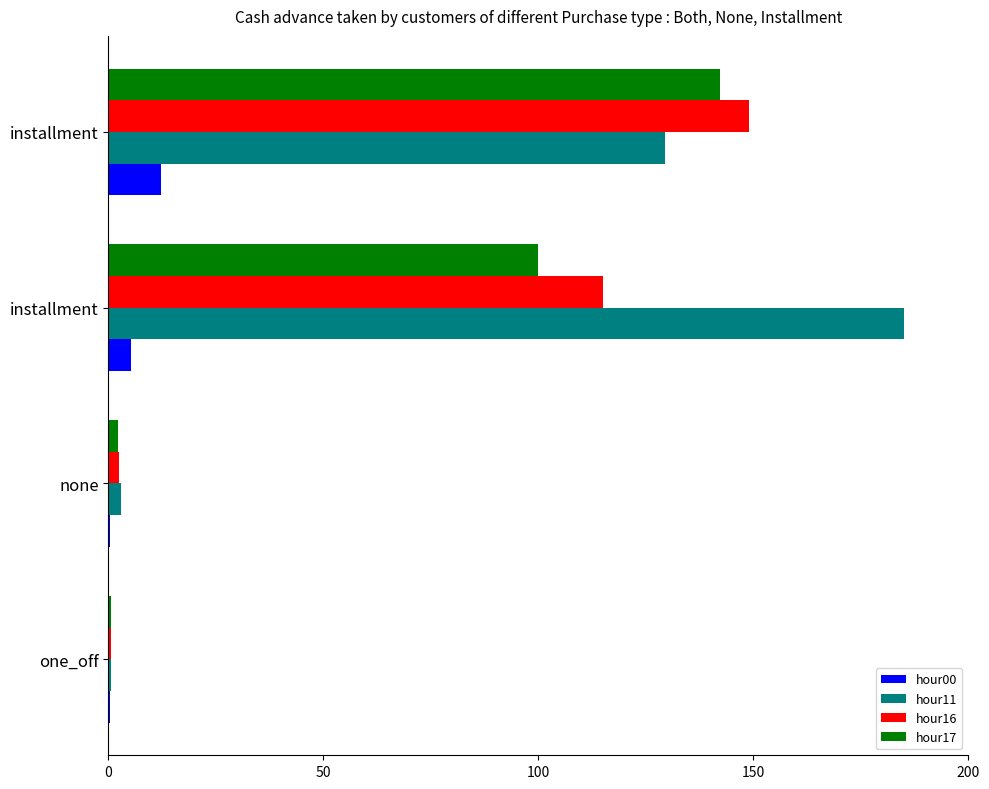

What are all the series names shown in the legend?

hour00, hour11, hour16, hour17